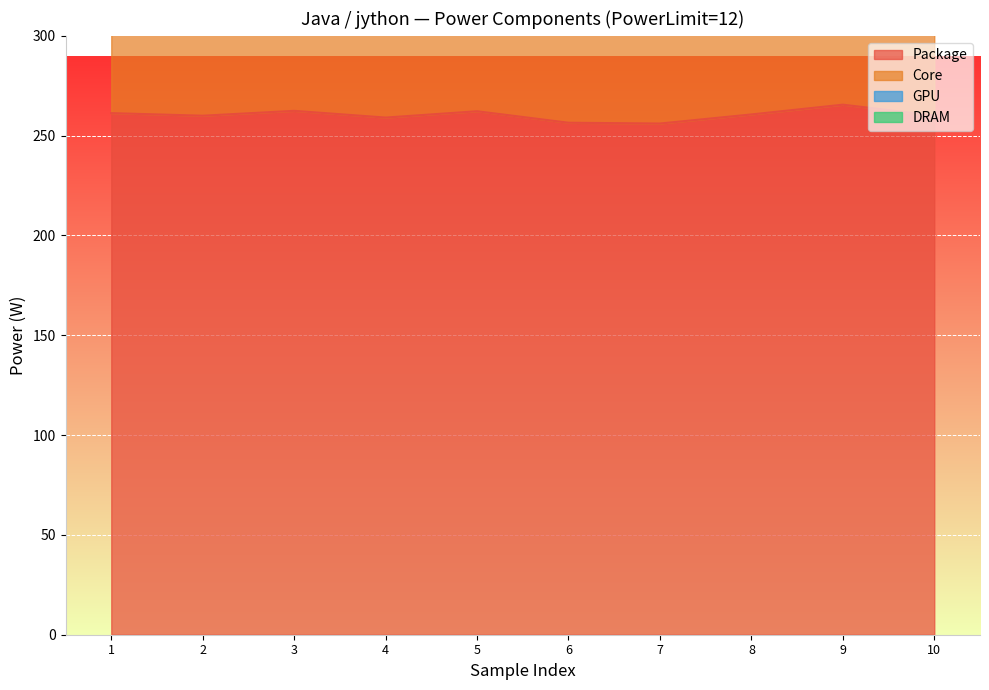

Which series has the largest range (max minus min)?

Core